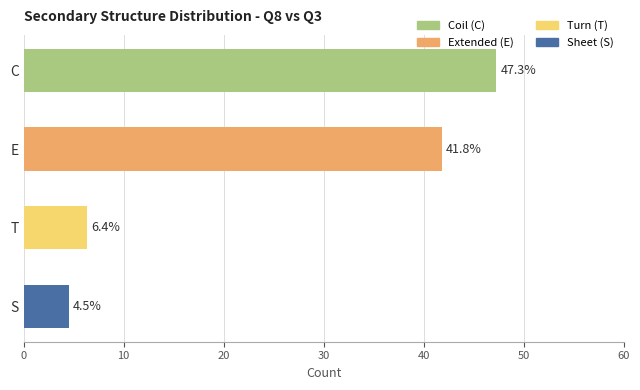

What is the difference between the second highest and minimum values?

37.3